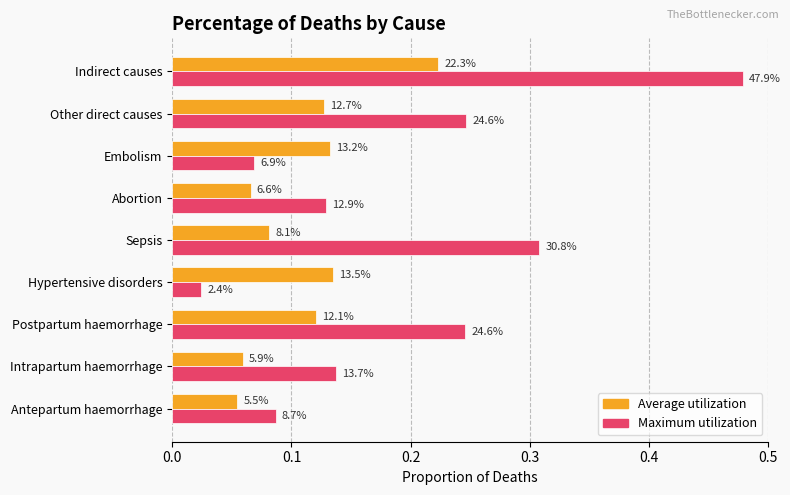

What is the difference between the second highest and minimum values in the Average utilization series?

0.1